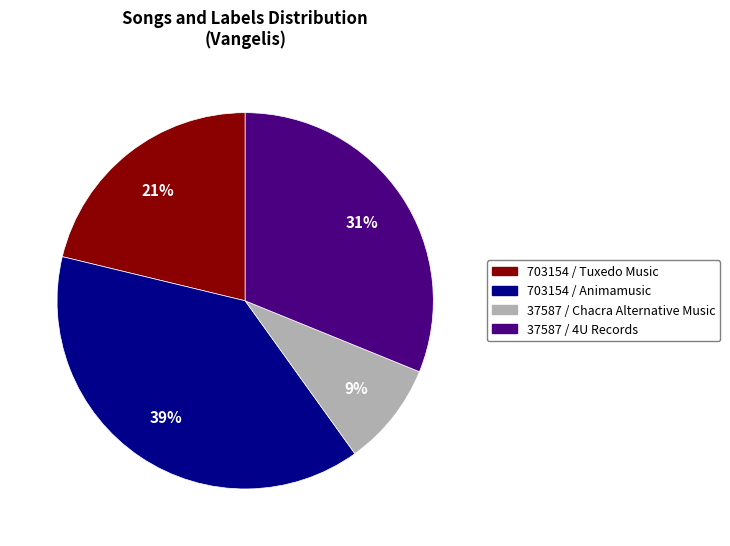

Do 37587 / 4U Records and 37587 / Chacra Alternative Music together represent more than half of the pie?

No